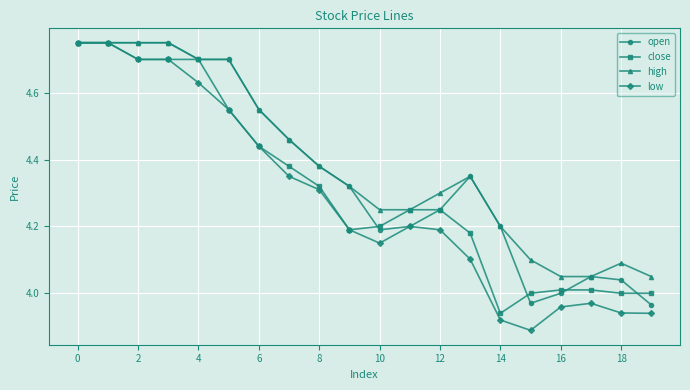

What is the difference between the maximum and minimum values in the high series?

0.7